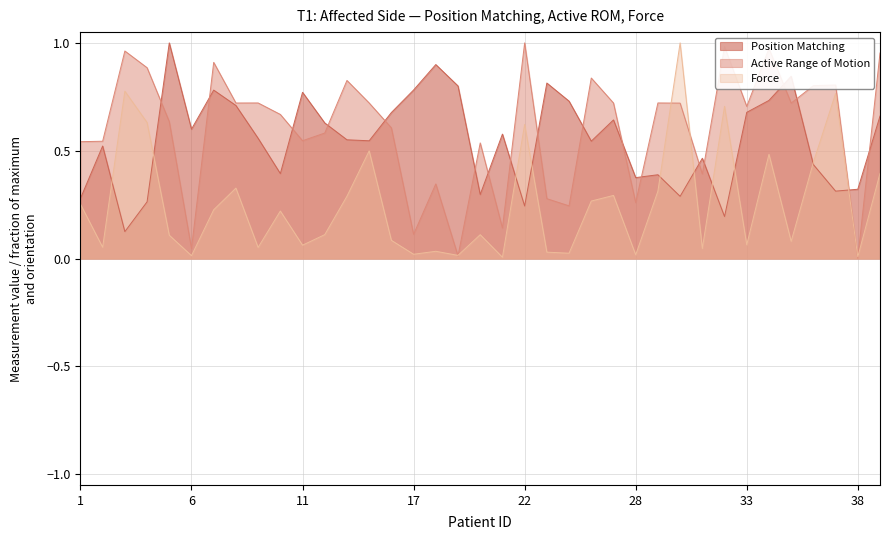

At which category is the sum across all series the highest?

34